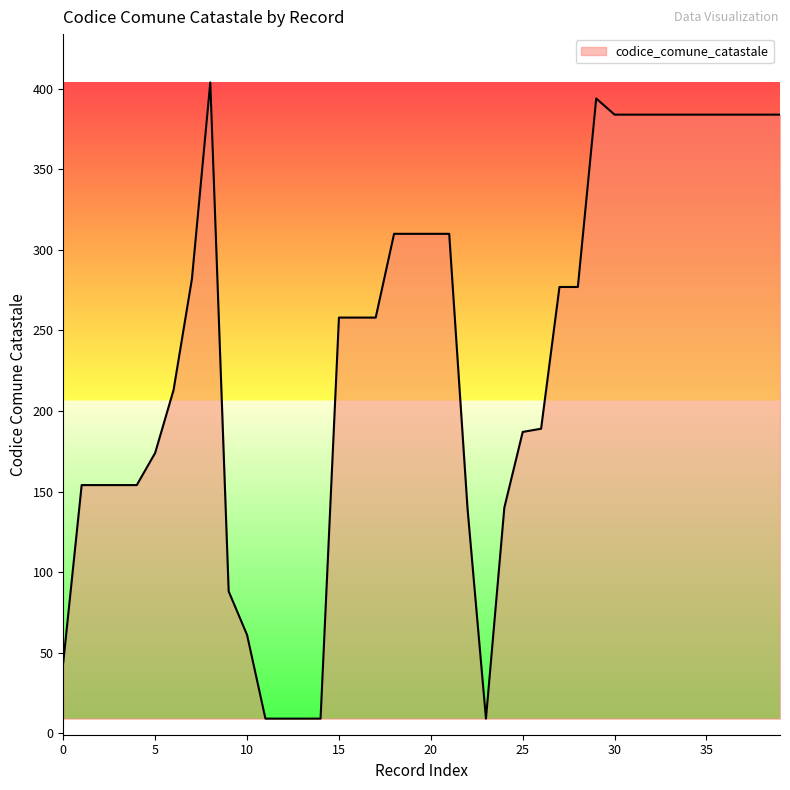

What is the greatest value displayed?

404